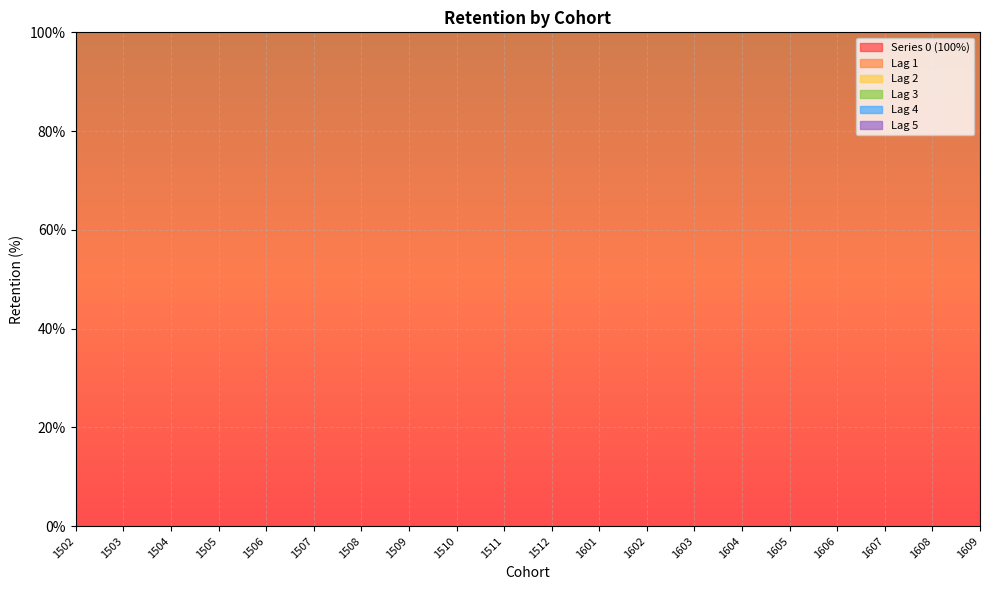

True or false: 1 and 2 intersect in this chart.

False